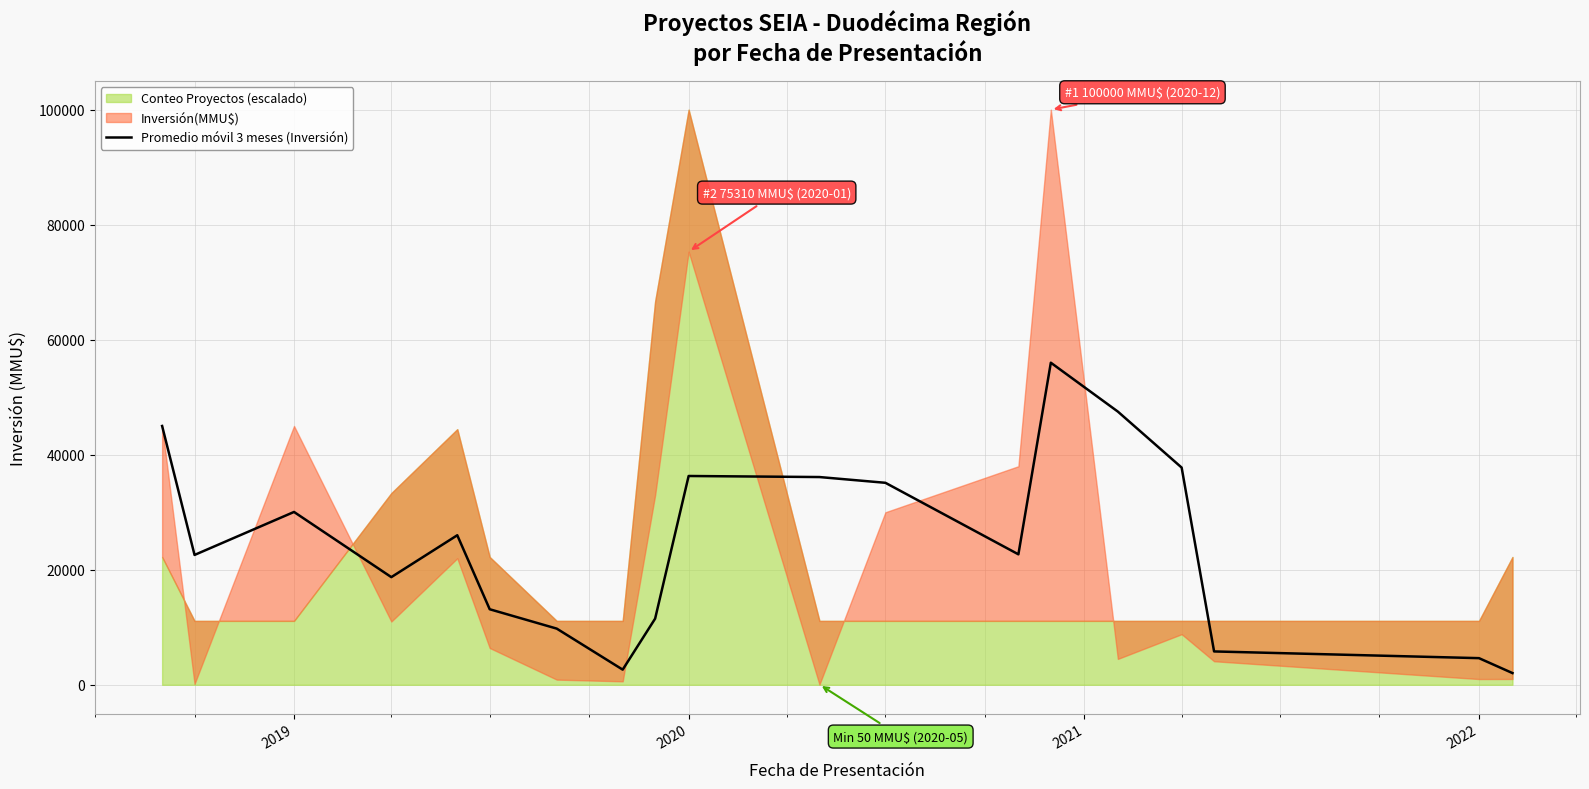

How many interior local peaks (higher than both neighbors) does the data have?

4